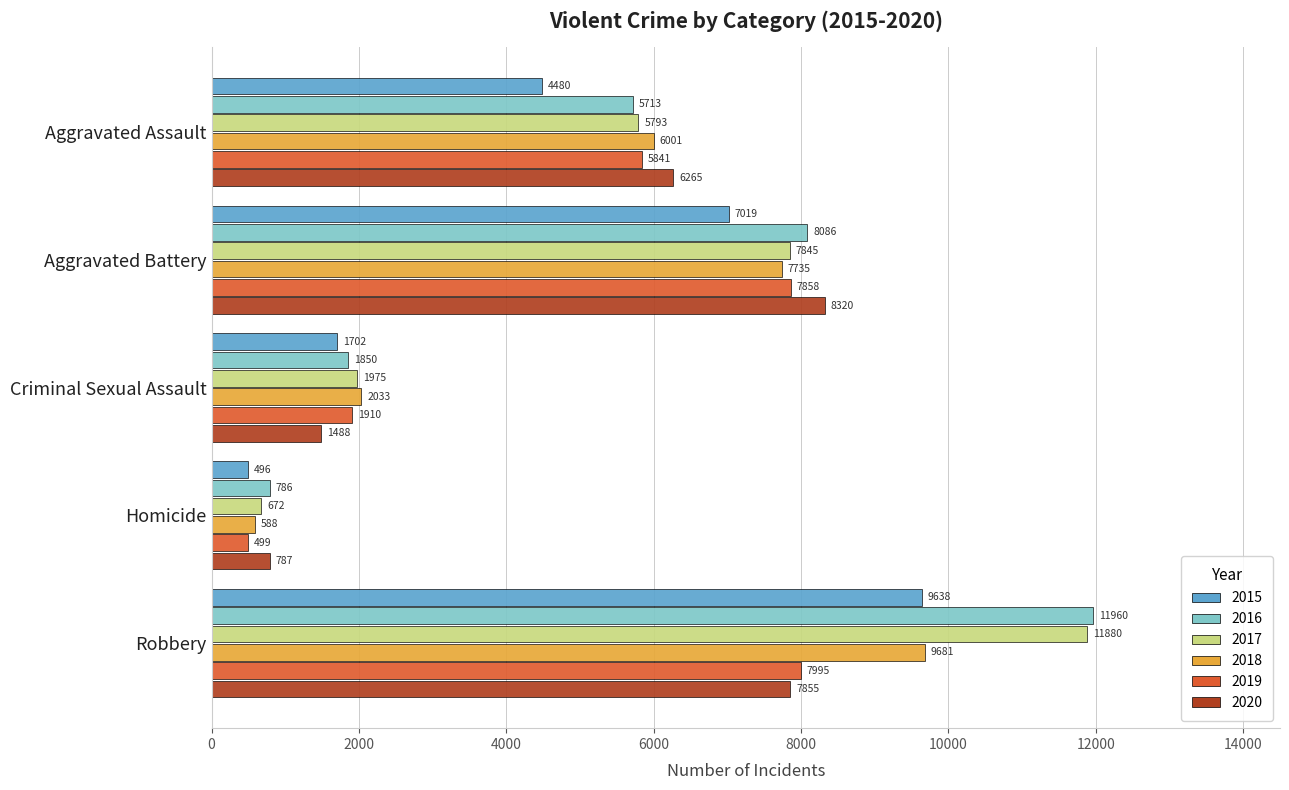

What are all the series names shown in the legend?

2015, 2016, 2017, 2018, 2019, 2020